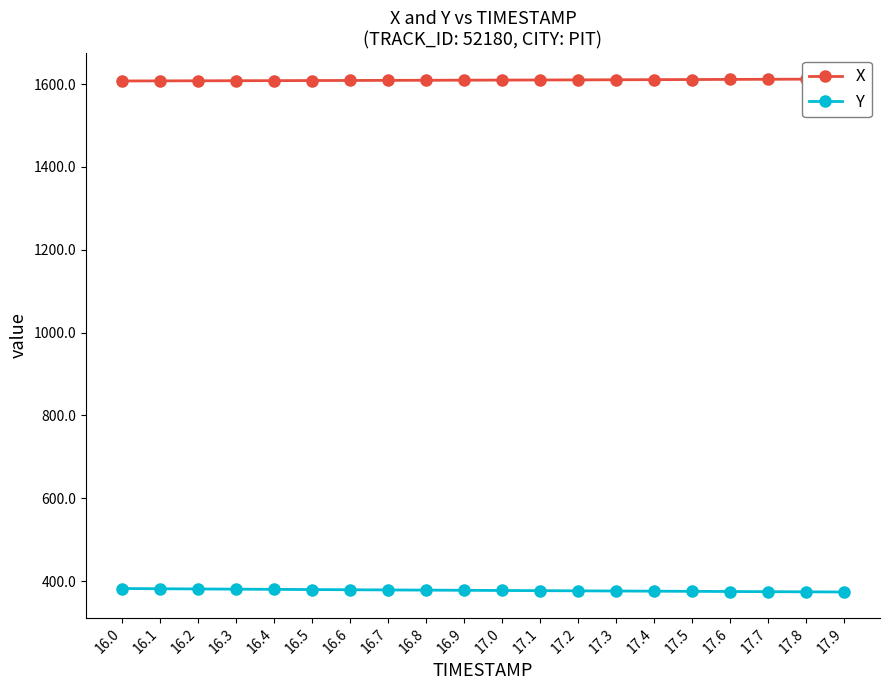

At which label is X closest to 1609?

16.8